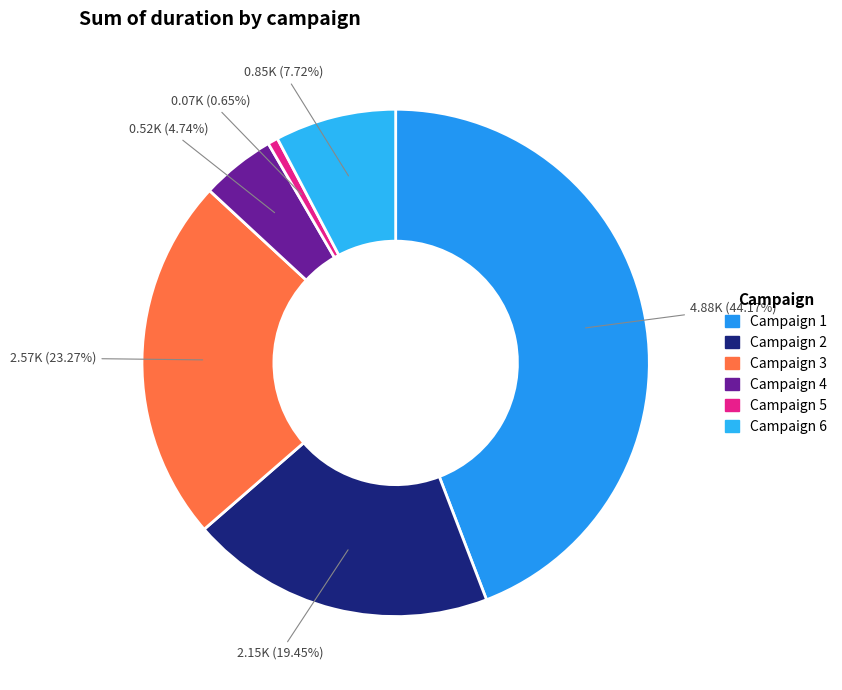

How many slices are in this pie chart?

6